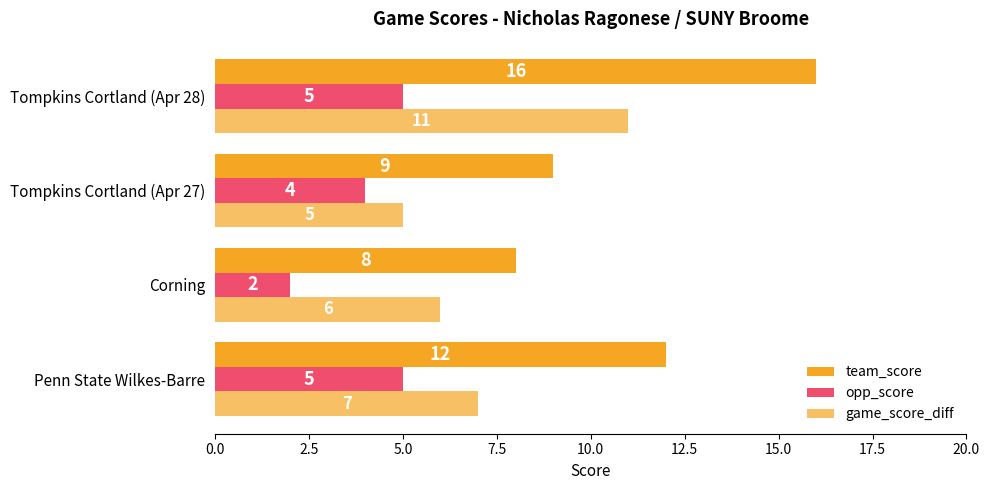

Reading left to right, extract all data points from this chart.

team_score: 12	8	9	16
opp_score: 5	2	4	5
game_score_diff: 7	6	5	11